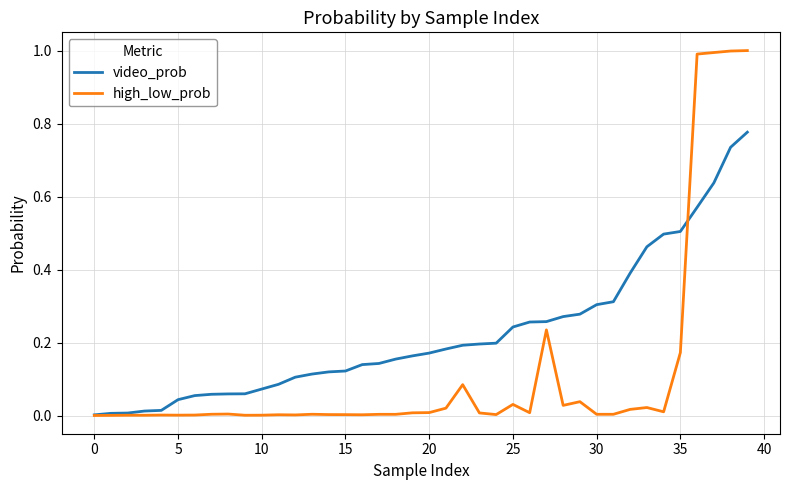

Which series ends up on top after the final intersection of video_prob and high_low_prob?

high_low_prob